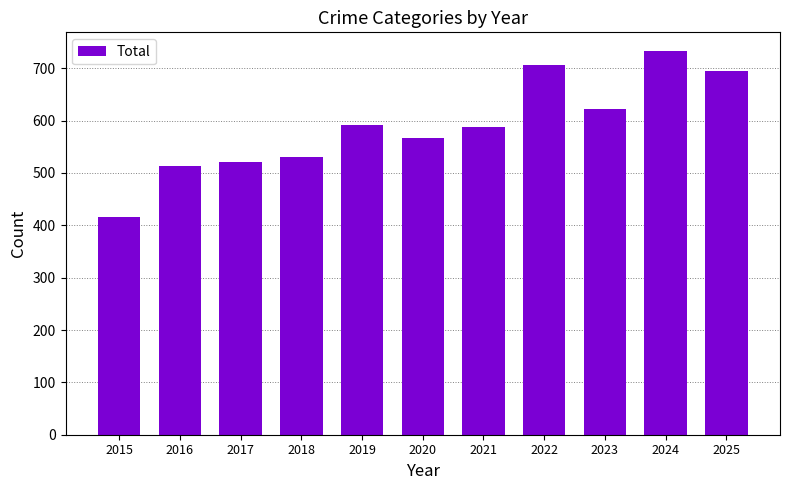

Reading left to right, list all the values displayed in this chart.

416	513	521	531	591	566	587	706	622	732	694